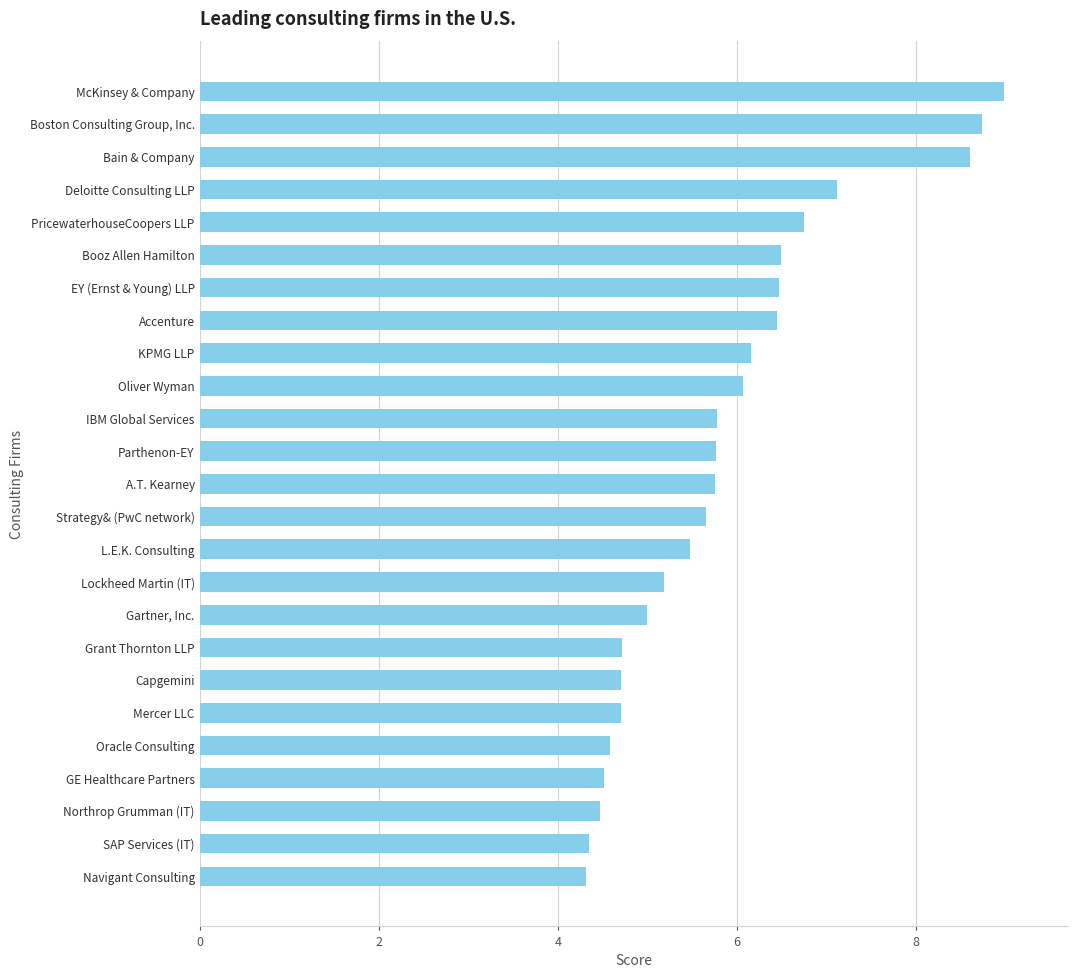

Rank the categories by value from lowest to highest.

Navigant Consulting, SAP Services (IT), Northrop Grumman (IT), GE Healthcare Partners, Oracle Consulting, Mercer LLC, Capgemini, Grant Thornton LLP, Gartner, Inc., Lockheed Martin (IT), L.E.K. Consulting, Strategy& (PwC network), A.T. Kearney, Parthenon-EY, IBM Global Services, Oliver Wyman, KPMG LLP, Accenture, EY (Ernst & Young) LLP, Booz Allen Hamilton, PricewaterhouseCoopers LLP, Deloitte Consulting LLP, Bain & Company, Boston Consulting Group, Inc., McKinsey & Company